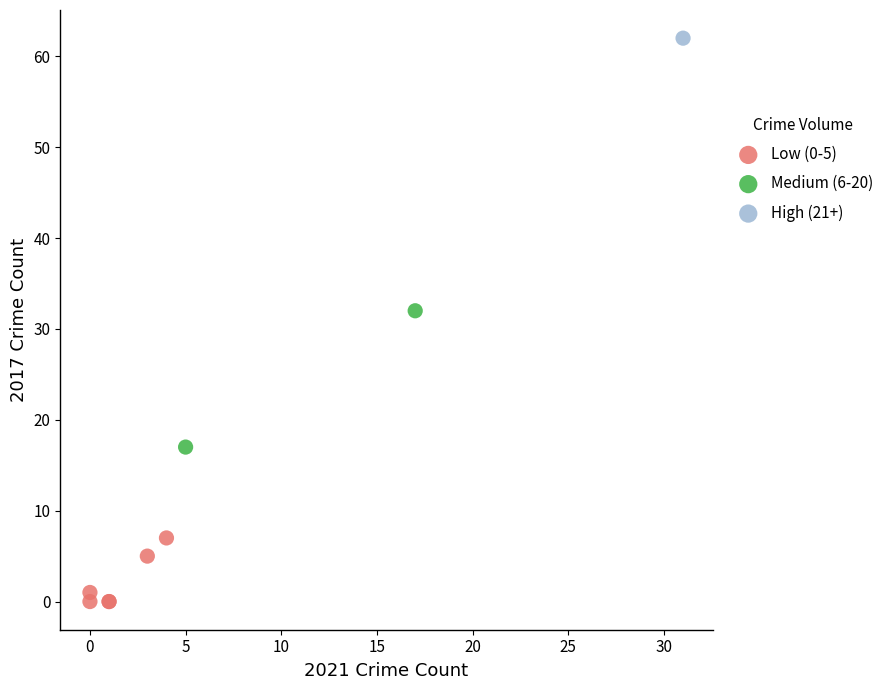

Which series contains the lowest Y value?

Low (0-5)